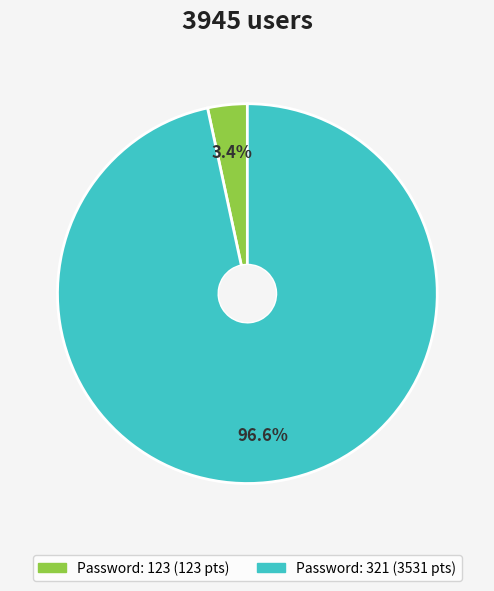

Is there a majority slice in this chart?

Yes